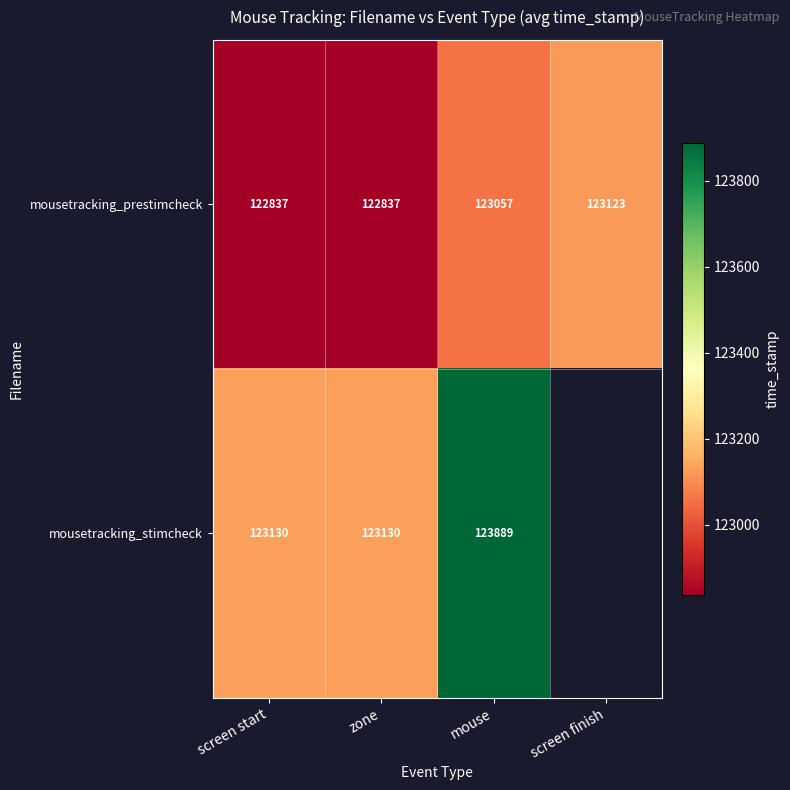

How many series are shown in this chart?

2